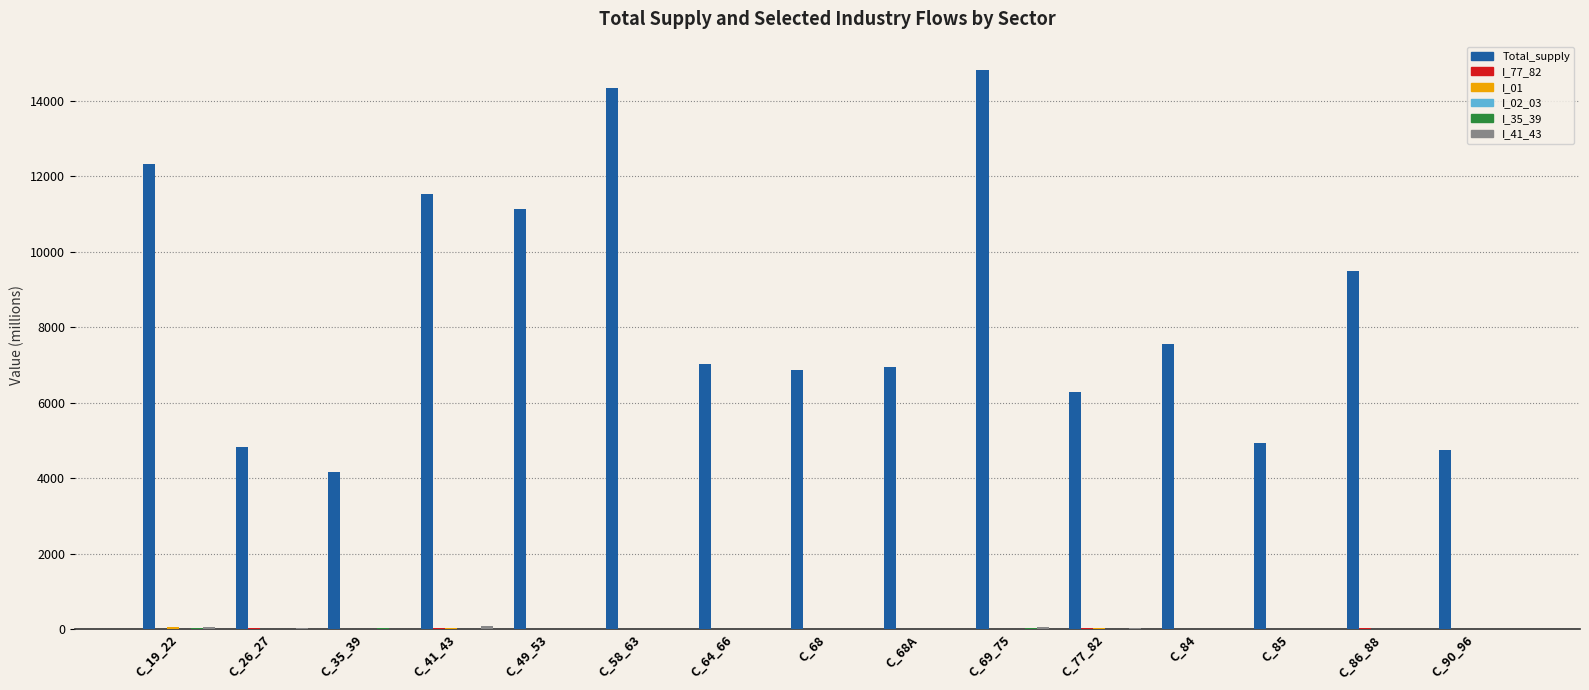

How many groups of bars are there?

15